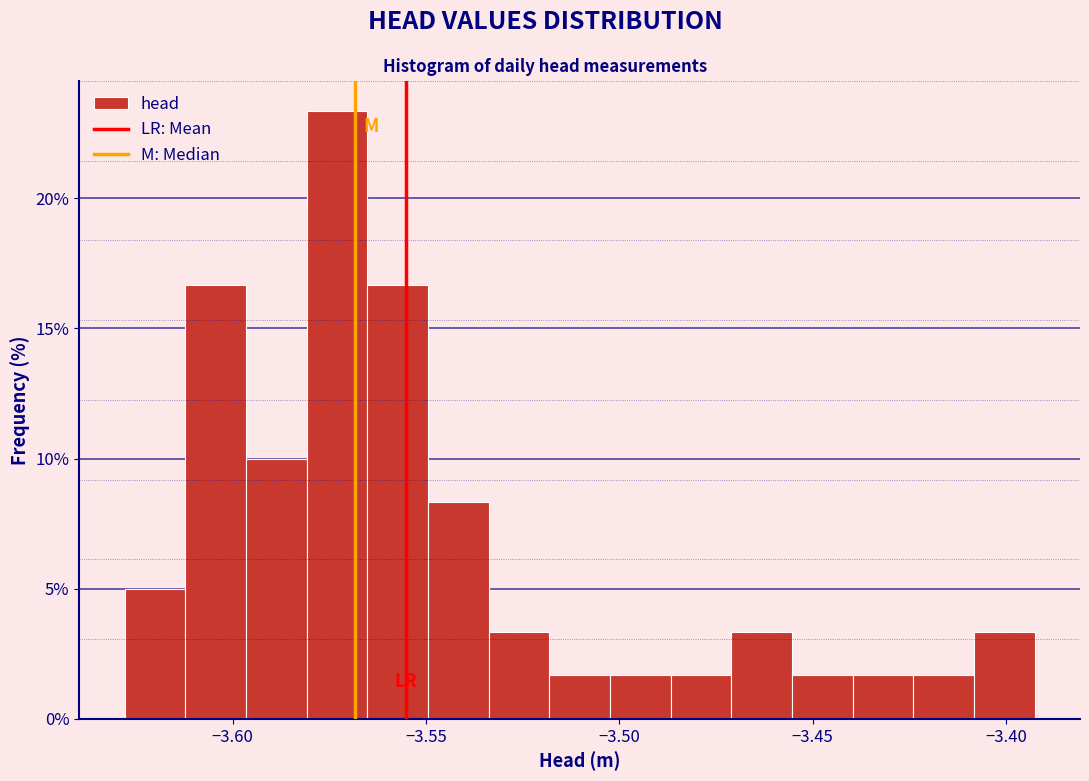

Read against the x-axis, roughly where is the centre of the tallest bar?

-3.575